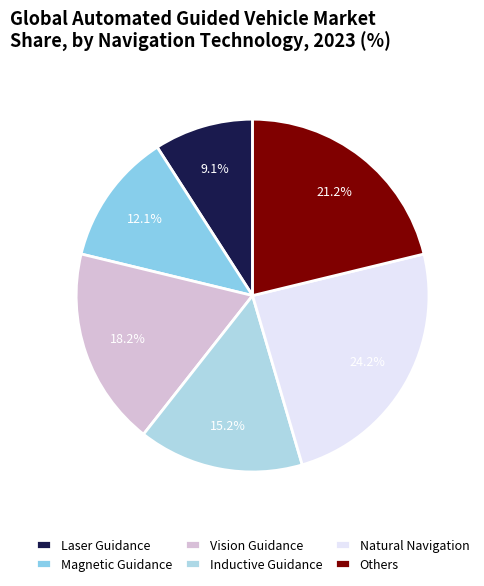

What is the largest slice in the pie chart?

Natural Navigation